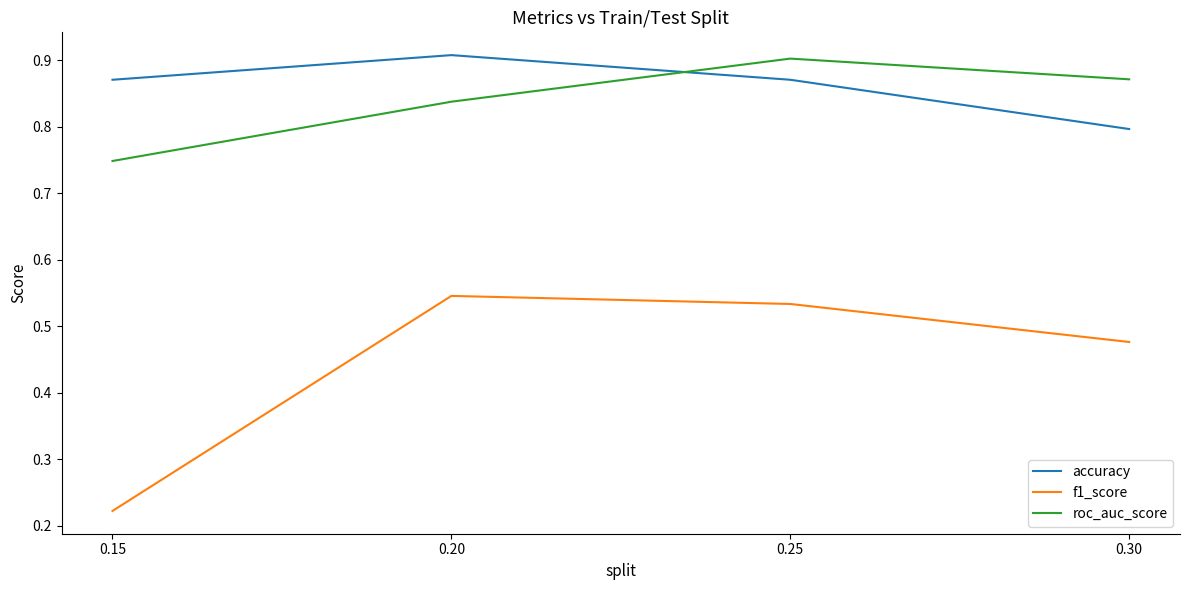

How many lines are shown in the chart?

3